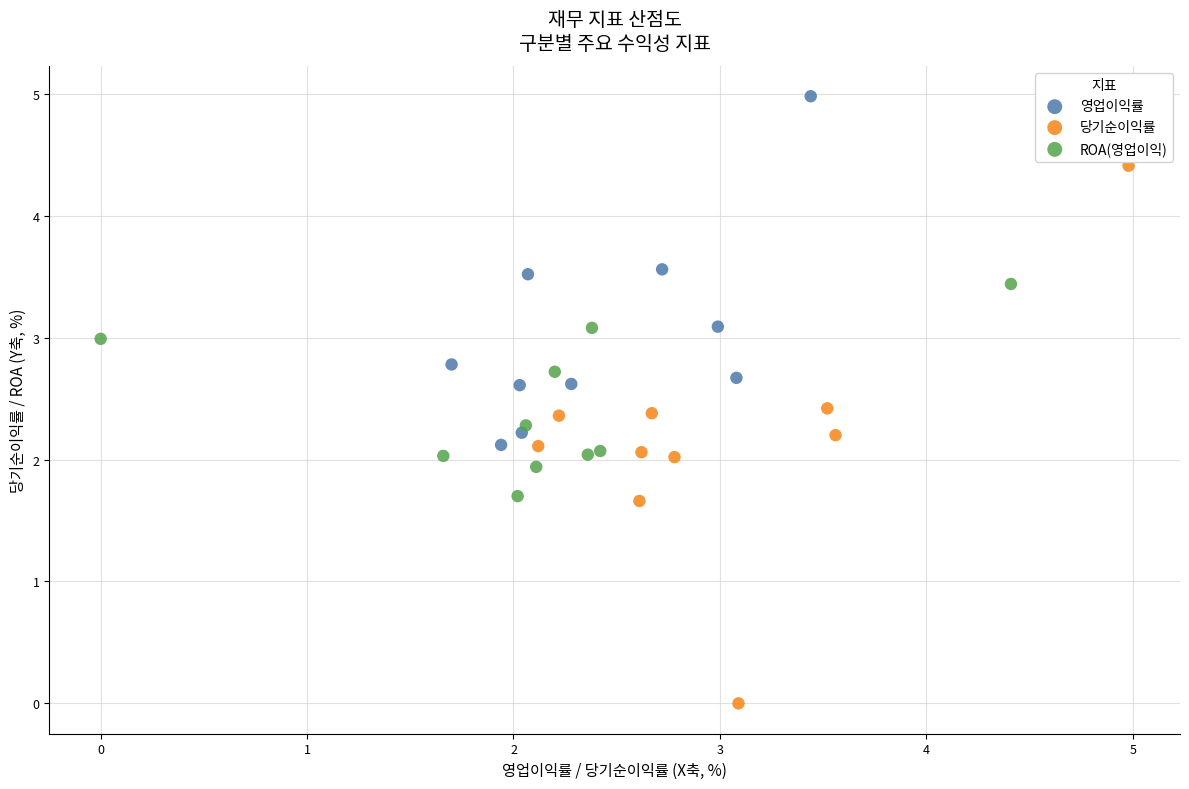

Which series contains the lowest Y value?

당기순이익률